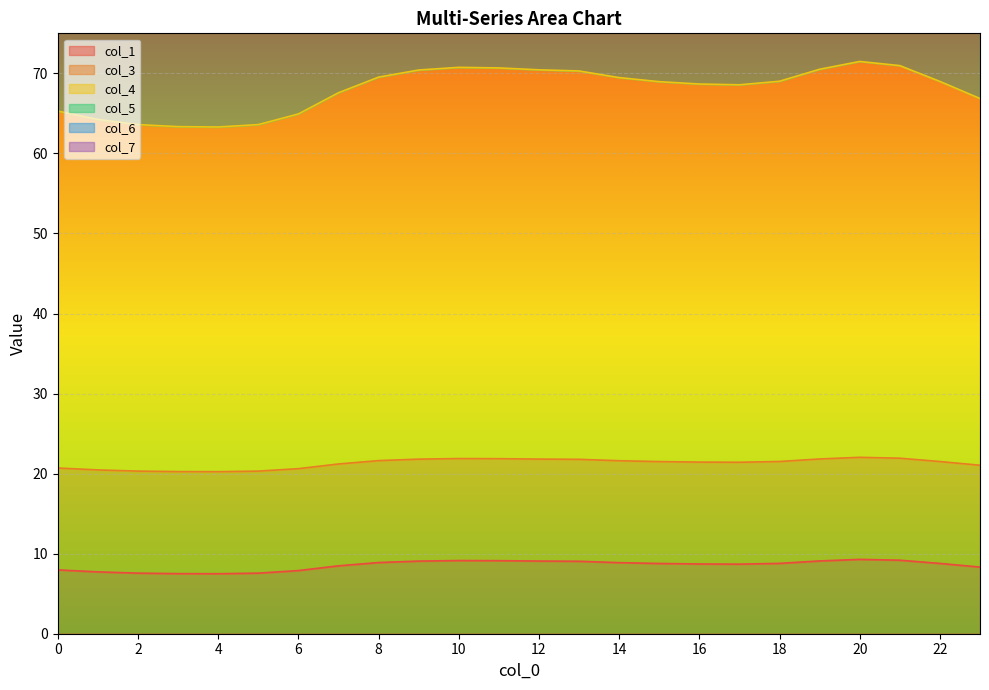

Which series changed the most between 5 and 8?

col_6